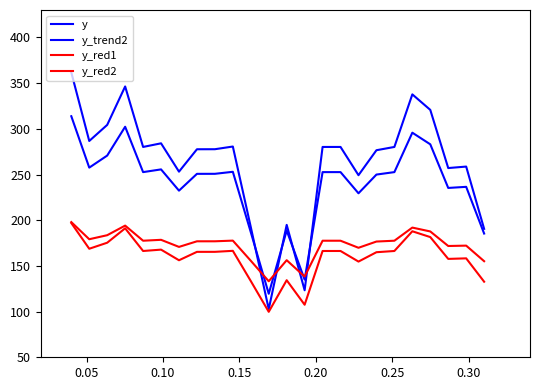

Reading left to right, what are all the values shown in this chart?

y: 361.7	286.7	304.3	346.3	280.2	284.1	253.1	277.6	277.7	280.6	192.4	102.7	194.9	123.3	280.2	280.2	249.3	276.6	280.2	337.7	320.7	257.1	258.7	190.5
y_trend2: 313.8	257.5	270.7	302.3	252.6	255.6	232.3	250.7	250.7	253.0	186.8	119.5	188.7	135.0	252.6	252.6	229.4	249.9	252.6	295.8	283.0	235.3	236.5	185.4
y_red1: 196.9	168.8	175.4	191.1	166.3	167.8	156.2	165.4	165.4	166.5	133.4	99.7	134.3	107.5	166.3	166.3	154.7	165.0	166.3	187.9	181.5	157.6	158.3	132.7
y_red2: 197.9	179.2	183.6	194.1	177.5	178.5	170.8	176.9	176.9	177.7	155.6	133.2	156.2	138.3	177.5	177.5	169.8	176.6	177.5	191.9	187.7	171.8	172.2	155.1